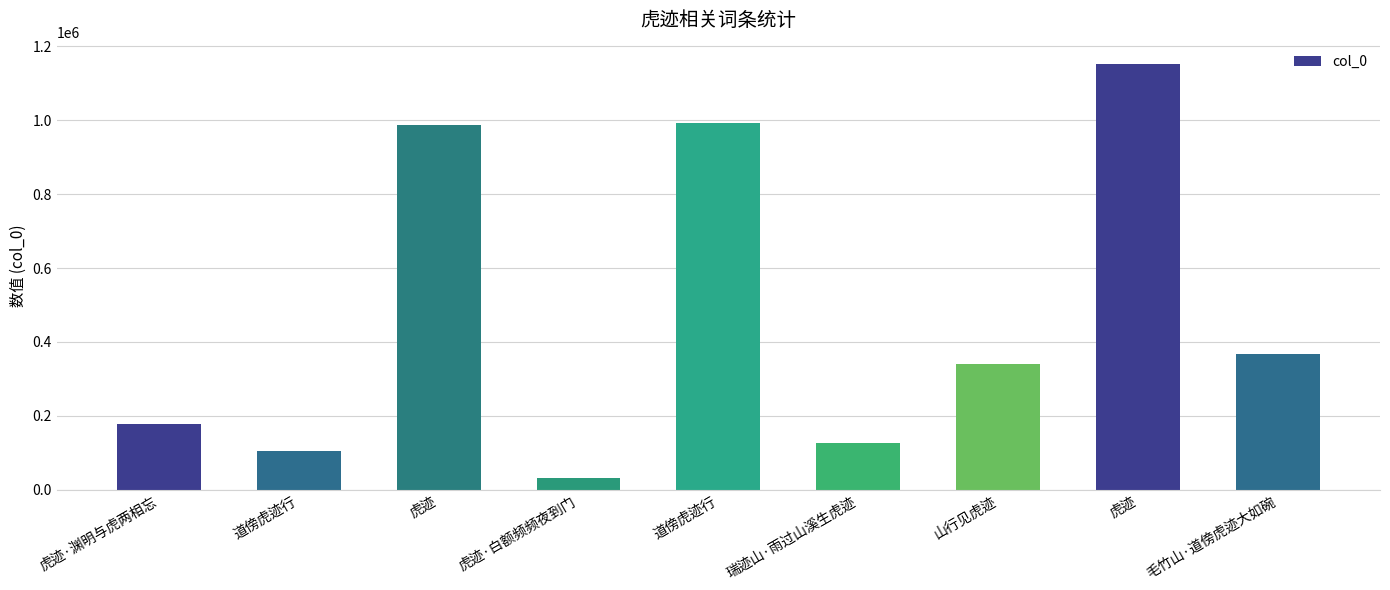

How many categories are shown in the chart?

9